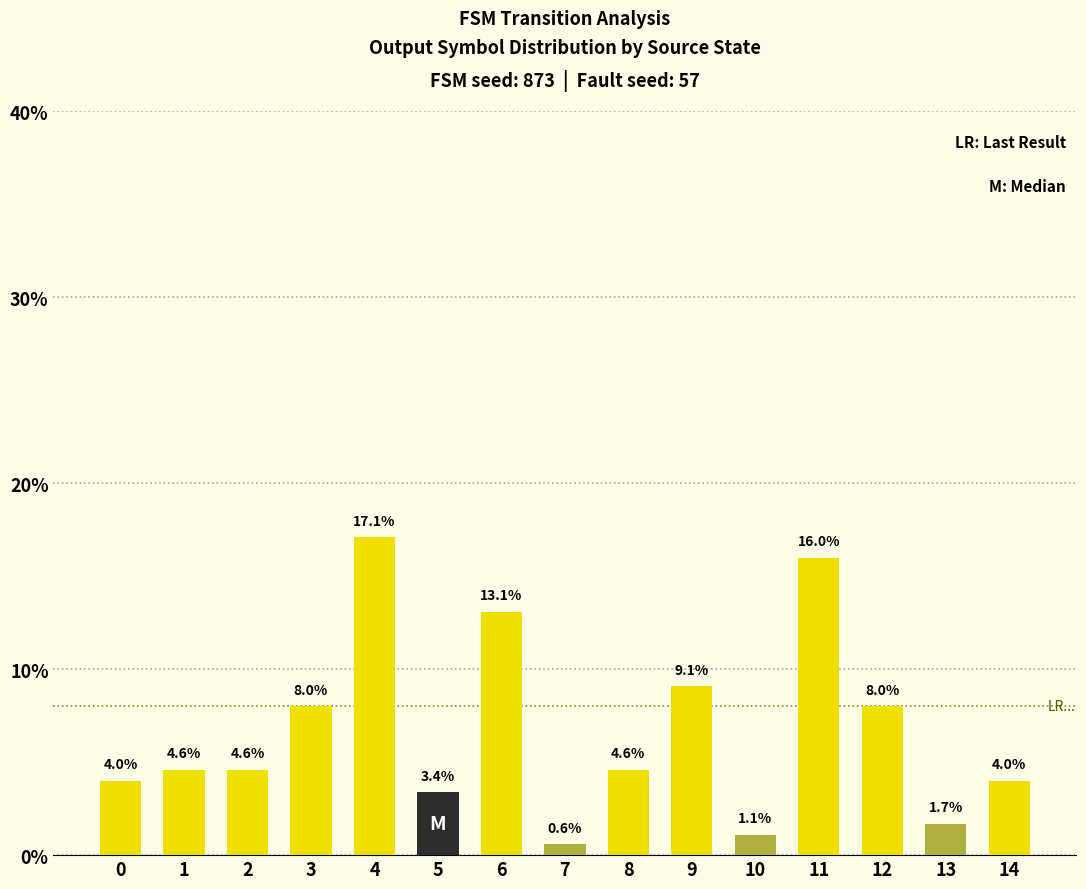

Reading left to right, extract all data points from this chart.

4.0	4.6	4.6	8.0	17.1	3.4	13.1	0.6	4.6	9.1	1.1	16.0	8.0	1.7	4.0